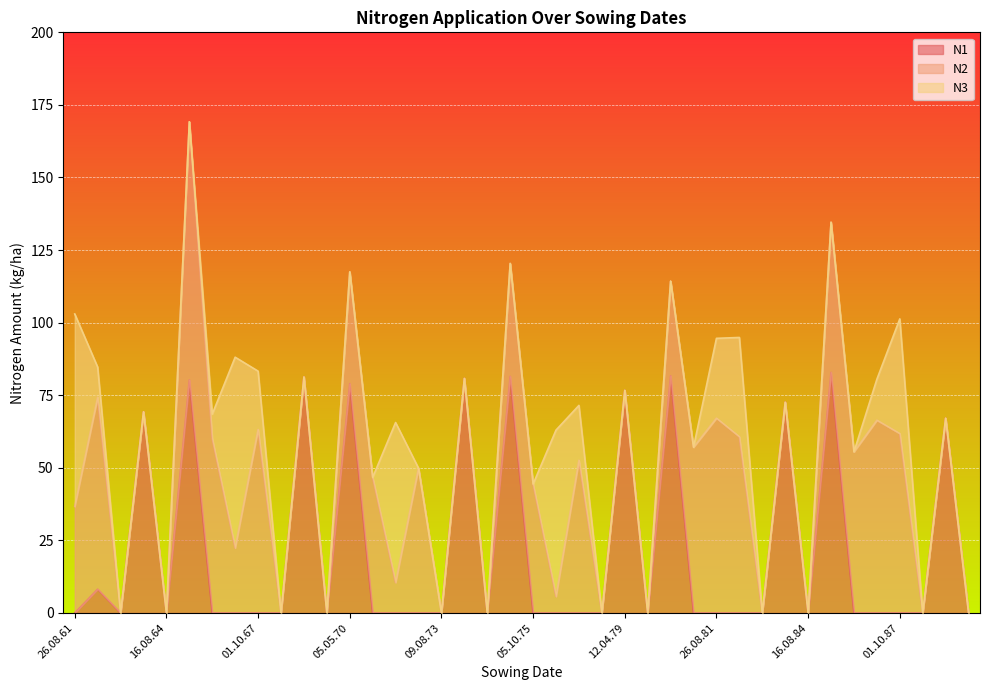

How many data points in N2 are less than 22?

20